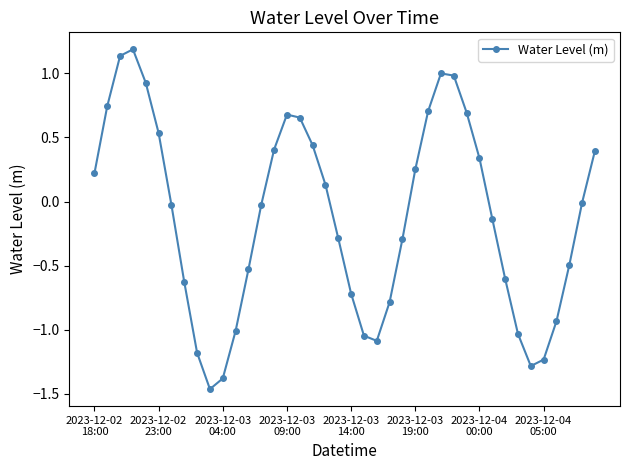

What is the difference between the maximum and minimum values?

2.7